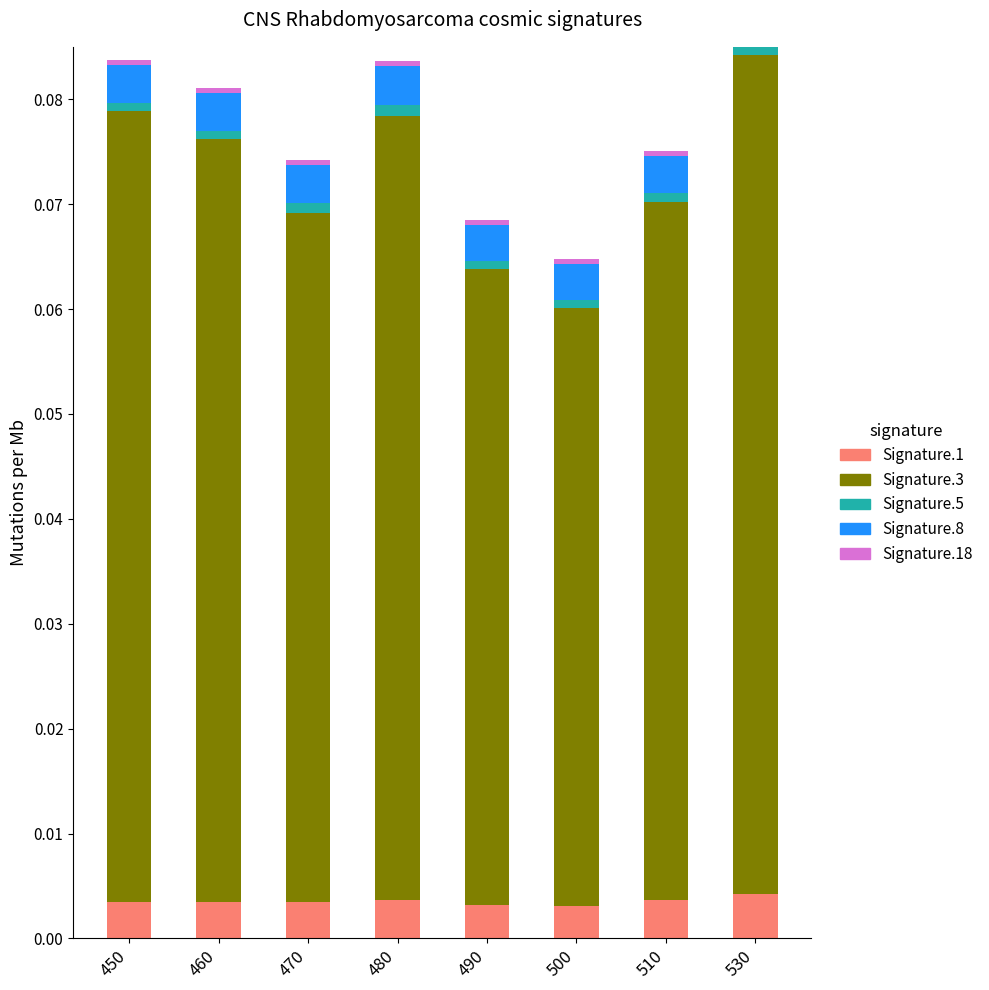

Which category has the highest value in the col_2 series?

480